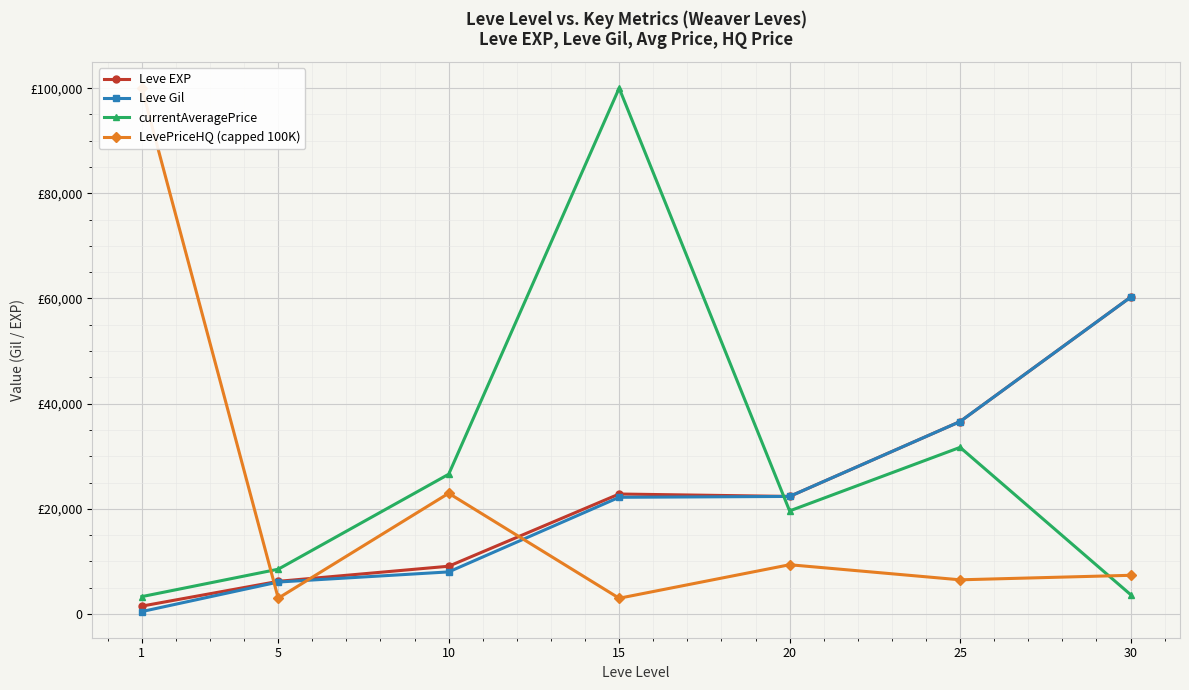

Does the chart display data point markers on the line(s)?

Yes